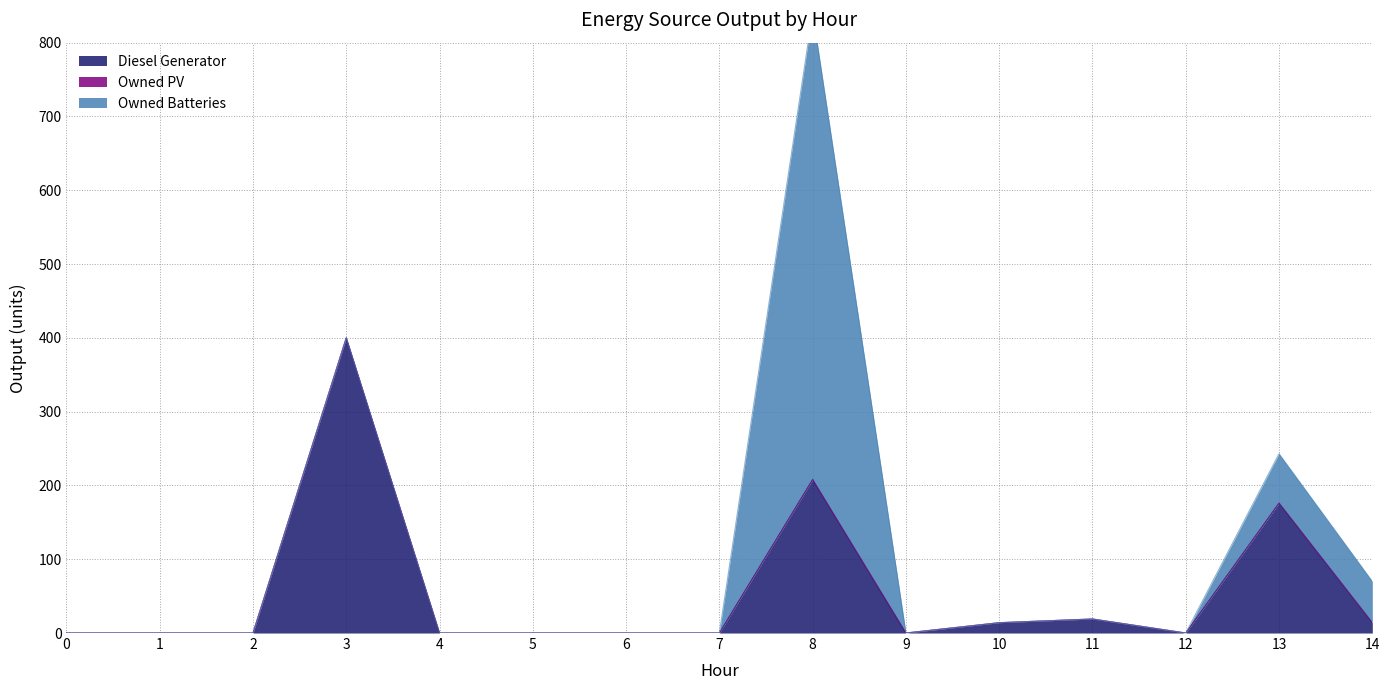

True or false: Owned Batteries and Owned PV cross at least once.

False